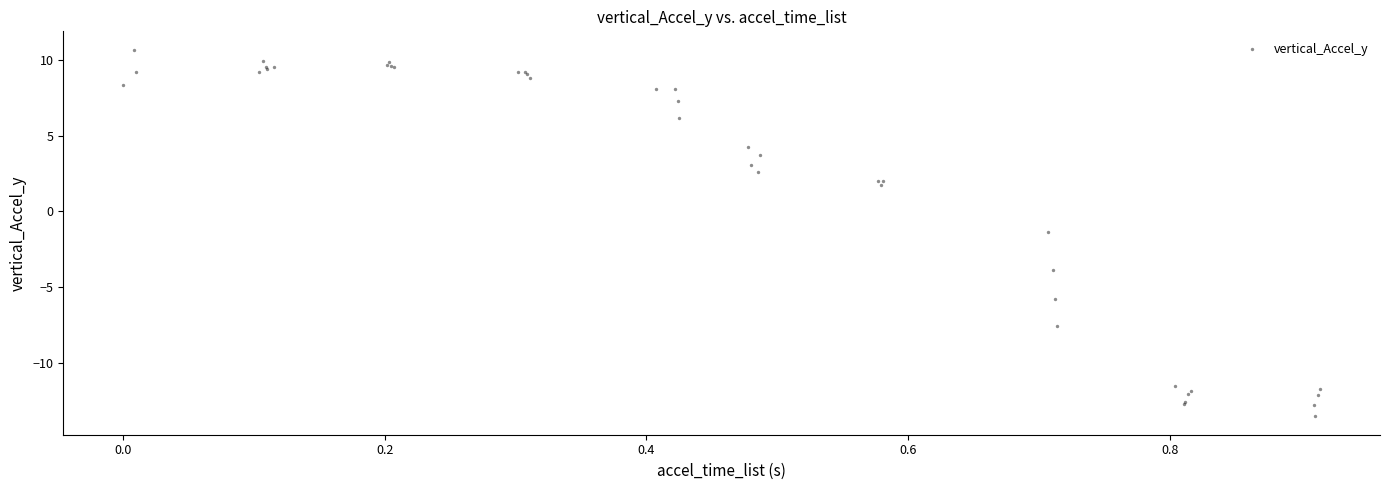

What Y value in the scatter plot is closest to -1?

-1.4